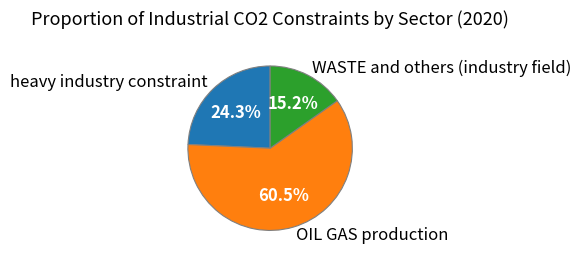

Which category has the smallest portion of the pie?

WASTE and others (industry field)